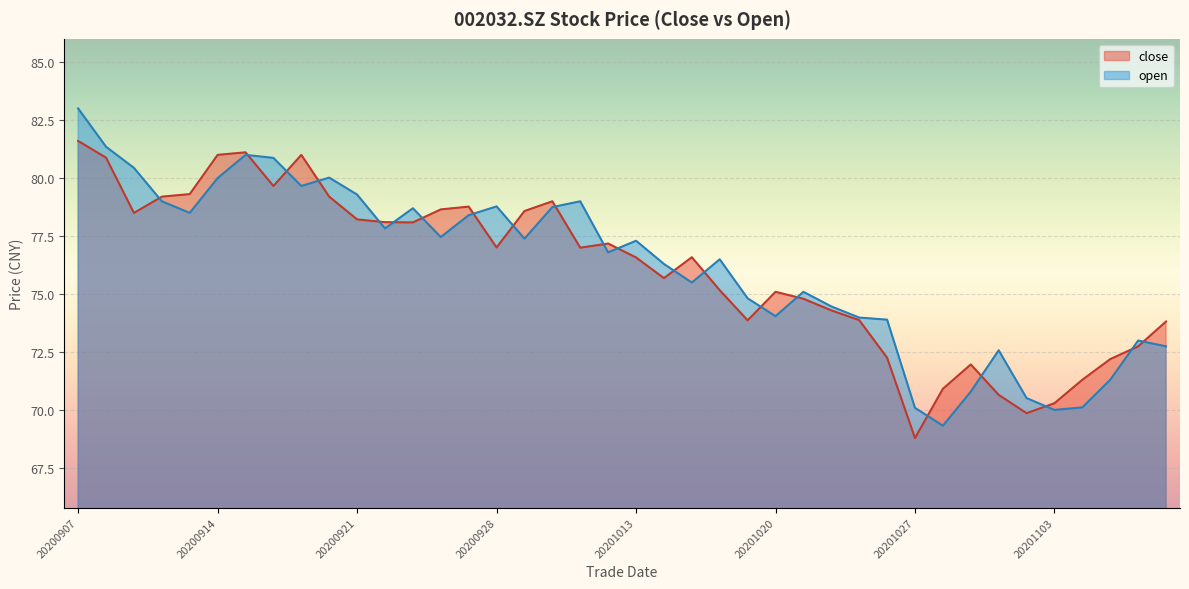

What is the value of the close point at the 10th from the left?

79.2